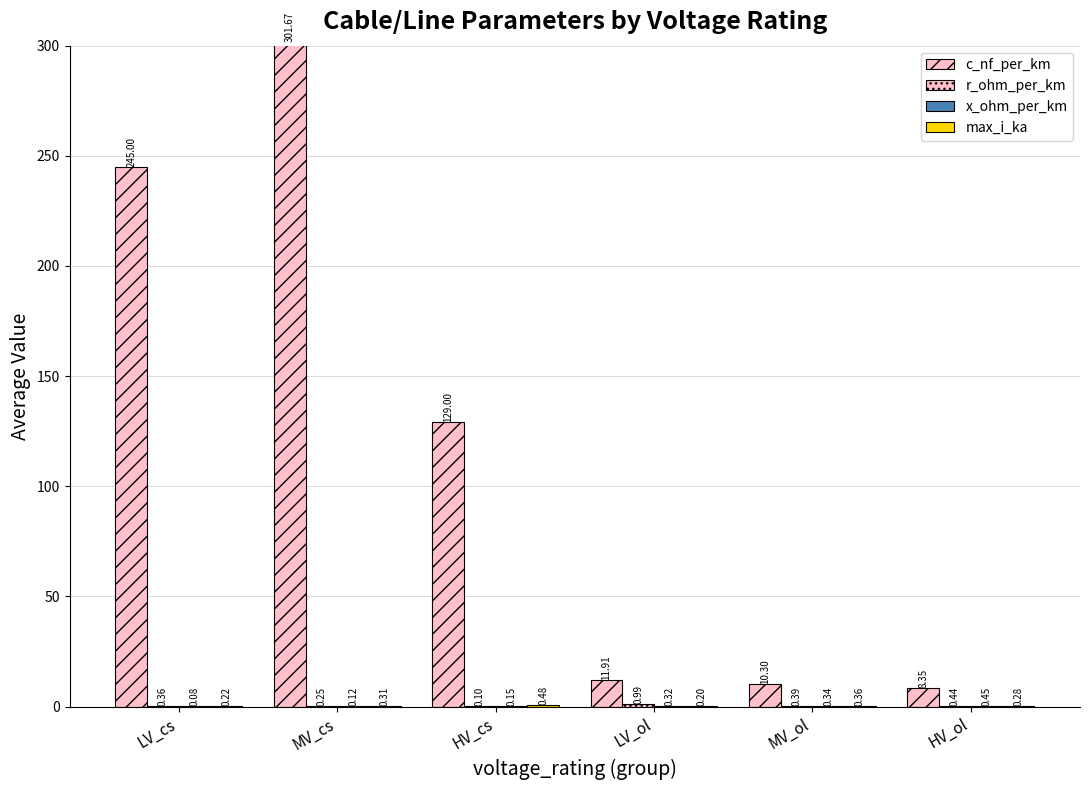

At which category does the chart reach its minimum across all series?

LV_cs